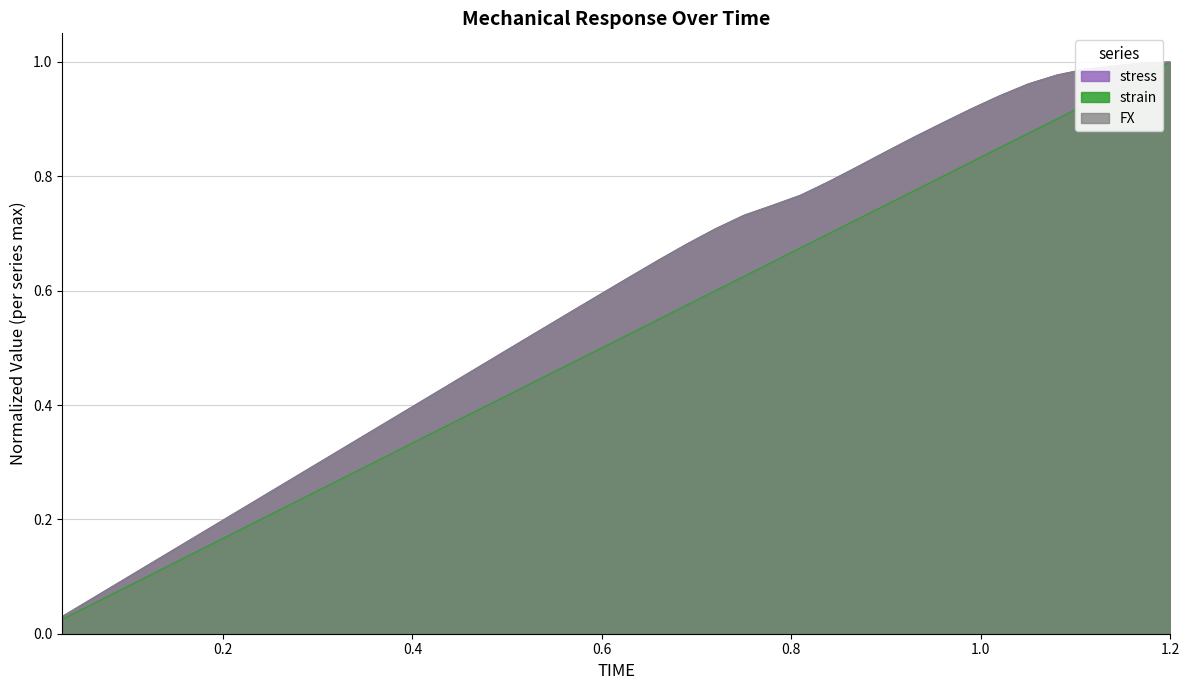

The value of FX at 0.6 is 1.0. True or false?

False